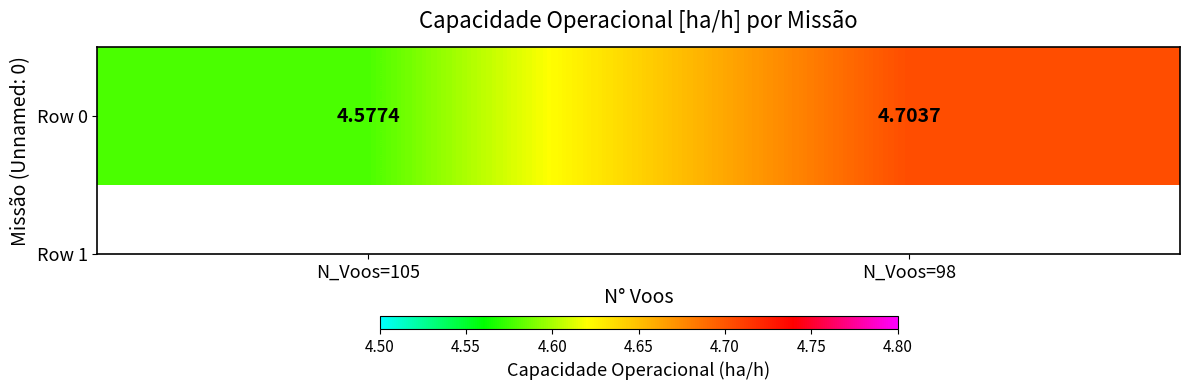

What is the greatest value displayed?

4.7